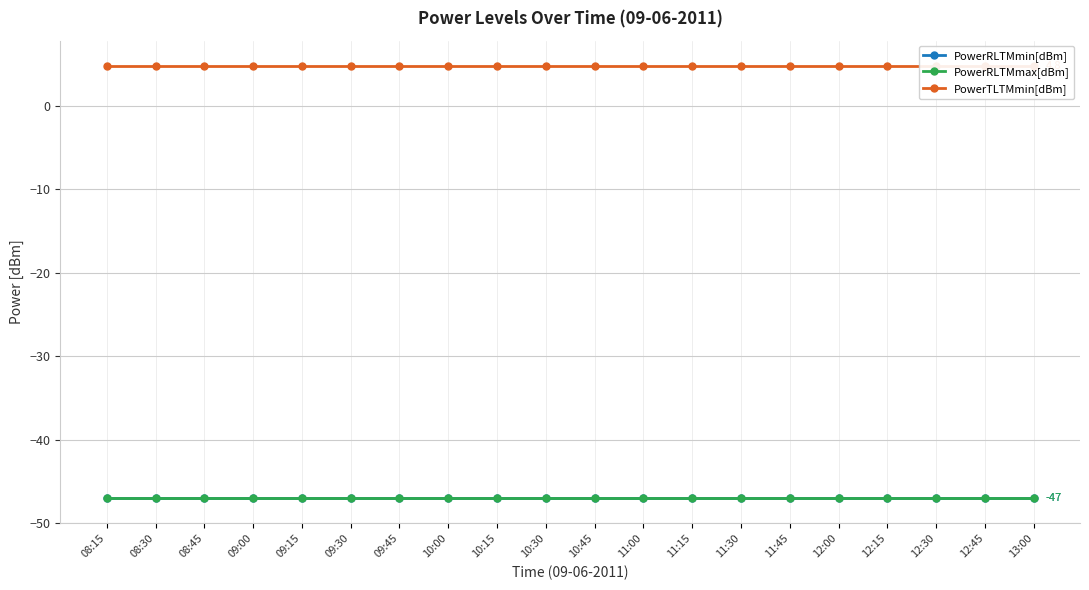

Rank the series by their maximum value, from lowest to highest.

PowerRLTMmin[dBm], PowerRLTMmax[dBm], PowerTLTMmin[dBm]